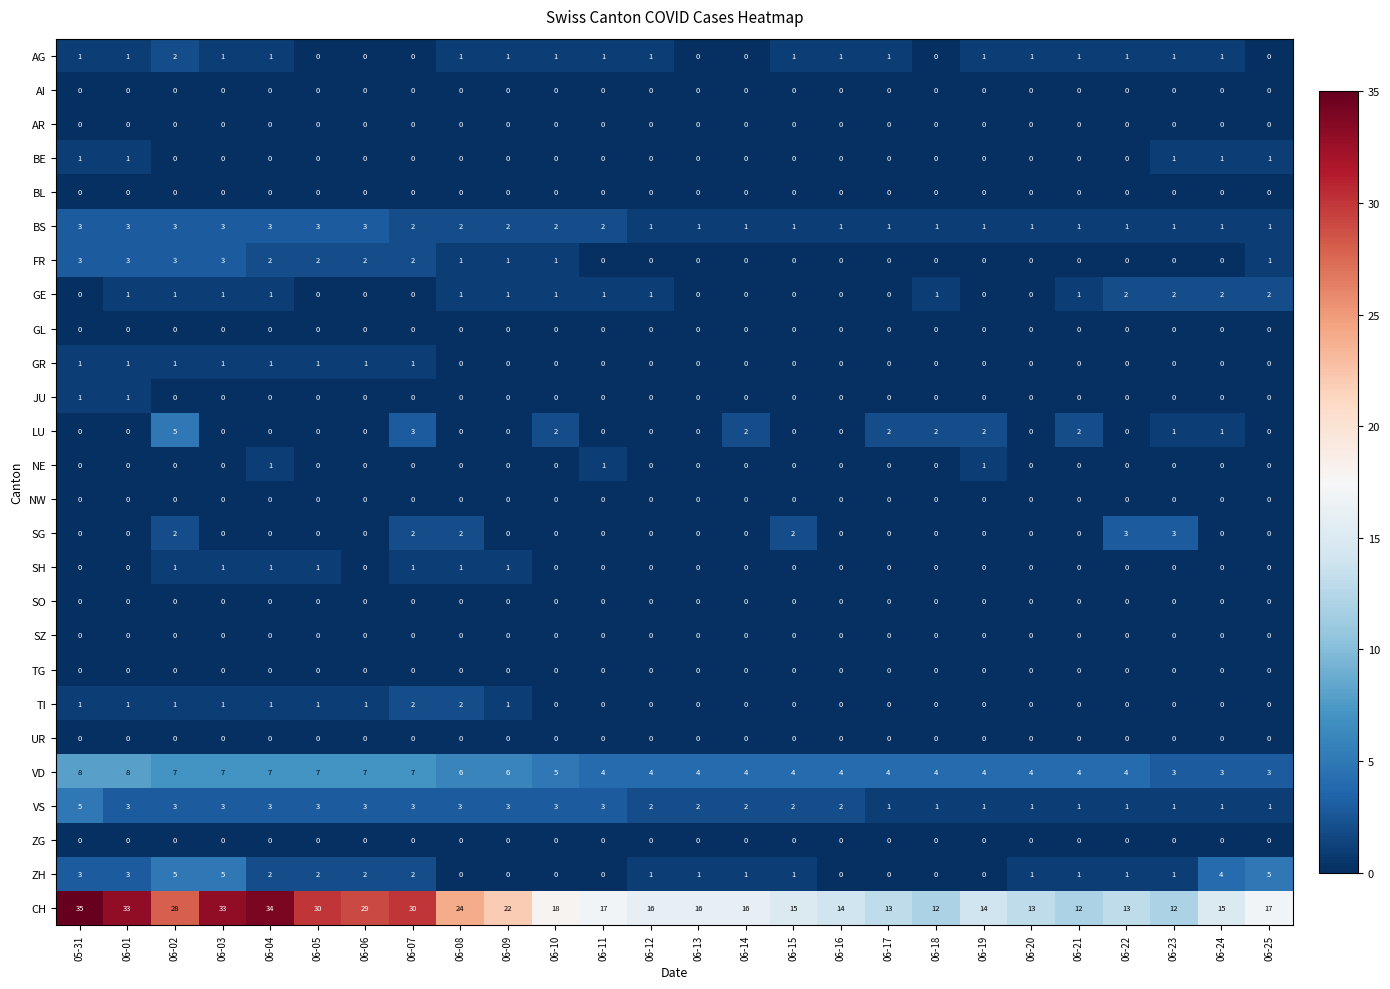

Is the value of GL at 06-14 greater than the value of VS at 06-02?

No